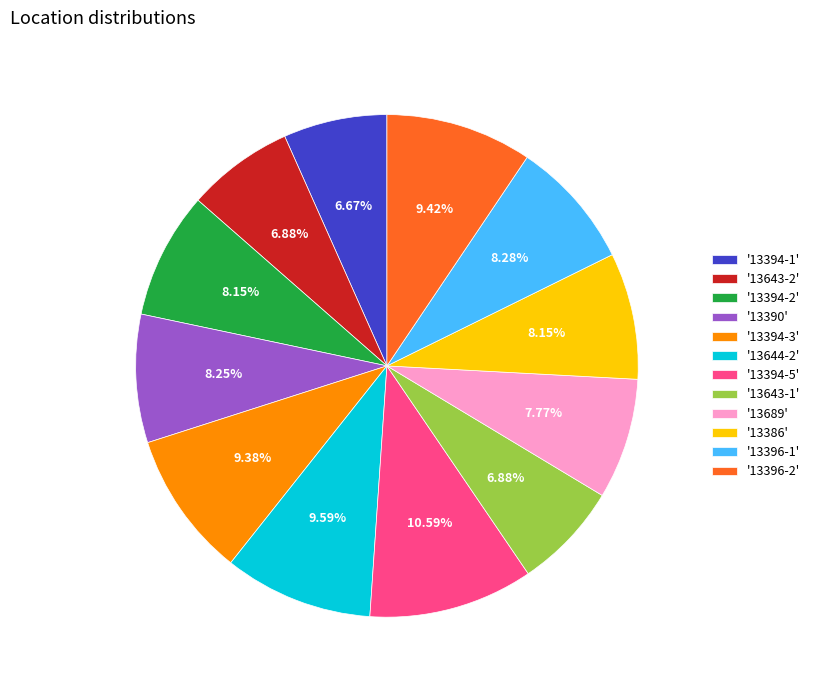

What is the largest slice in the pie chart?

'13394-5'